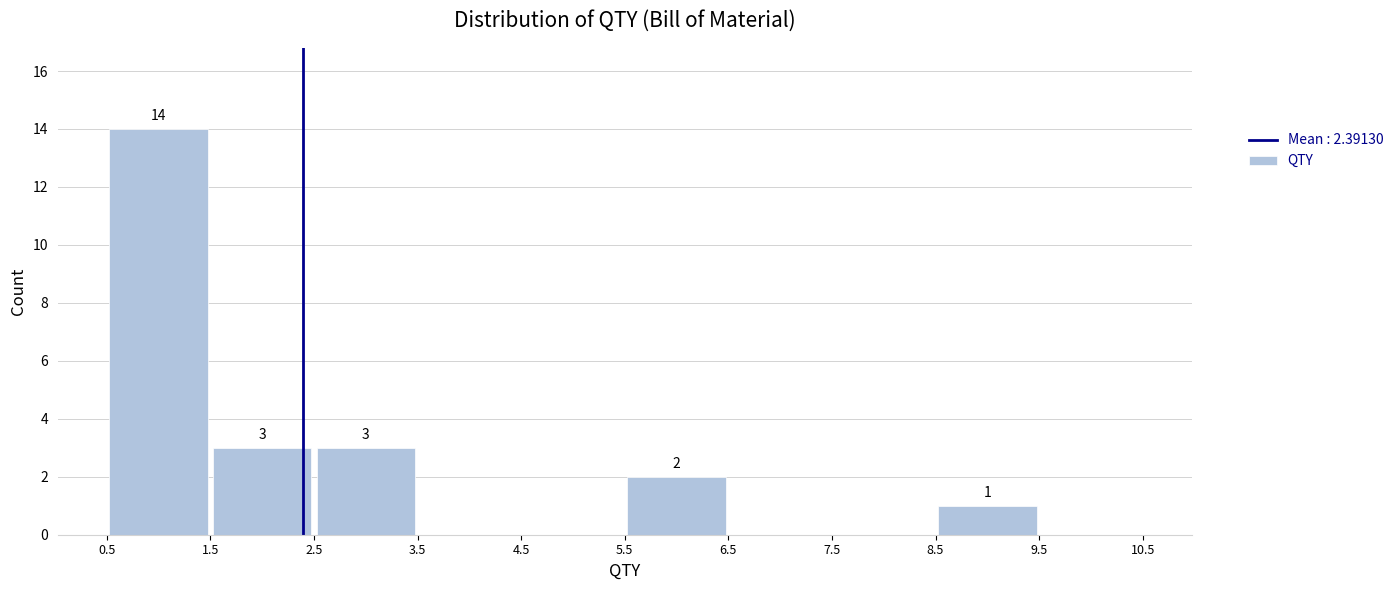

Over which range of the x-axis is the bar tallest?

0.5 to 1.5